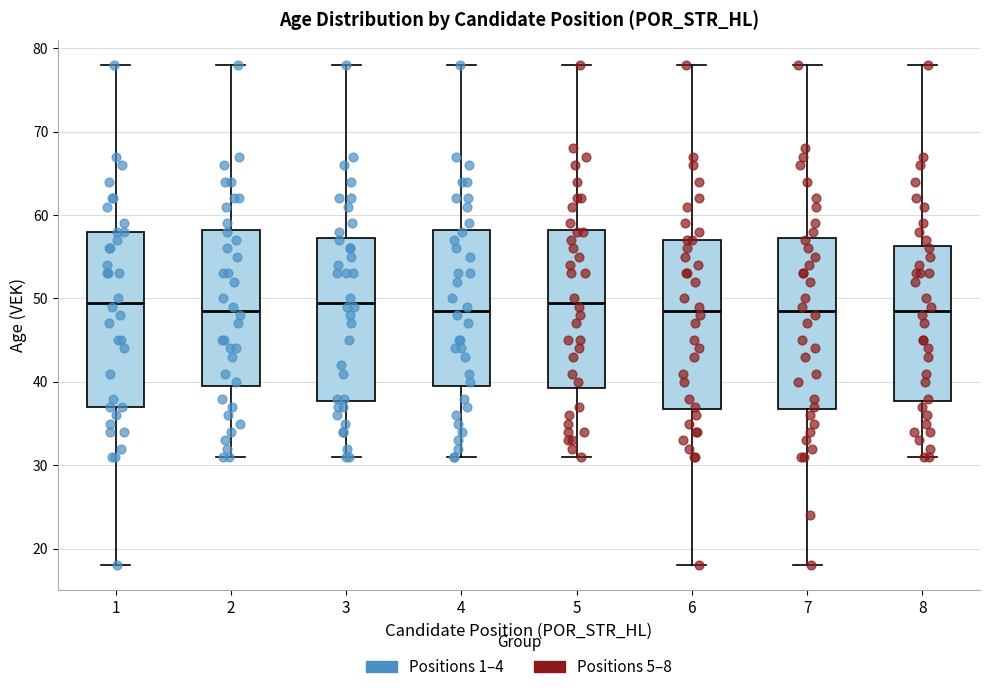

Where does the lower whisker of the box at x = 4 end on the y-axis? The values are not printed on the chart, so give them approximately, as read against the axis.

31